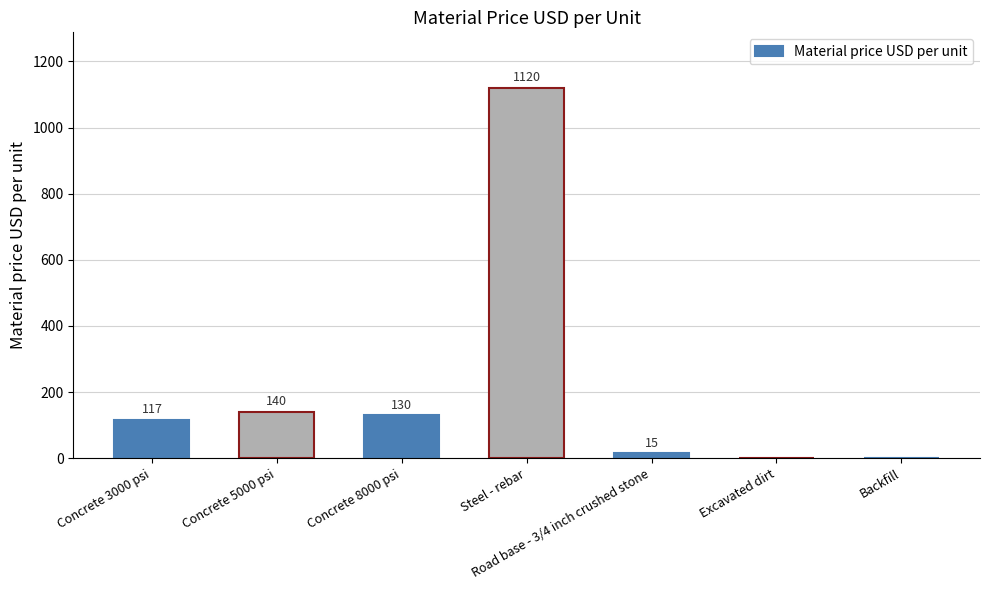

At which label is the value closest to 560?

Concrete 5000 psi